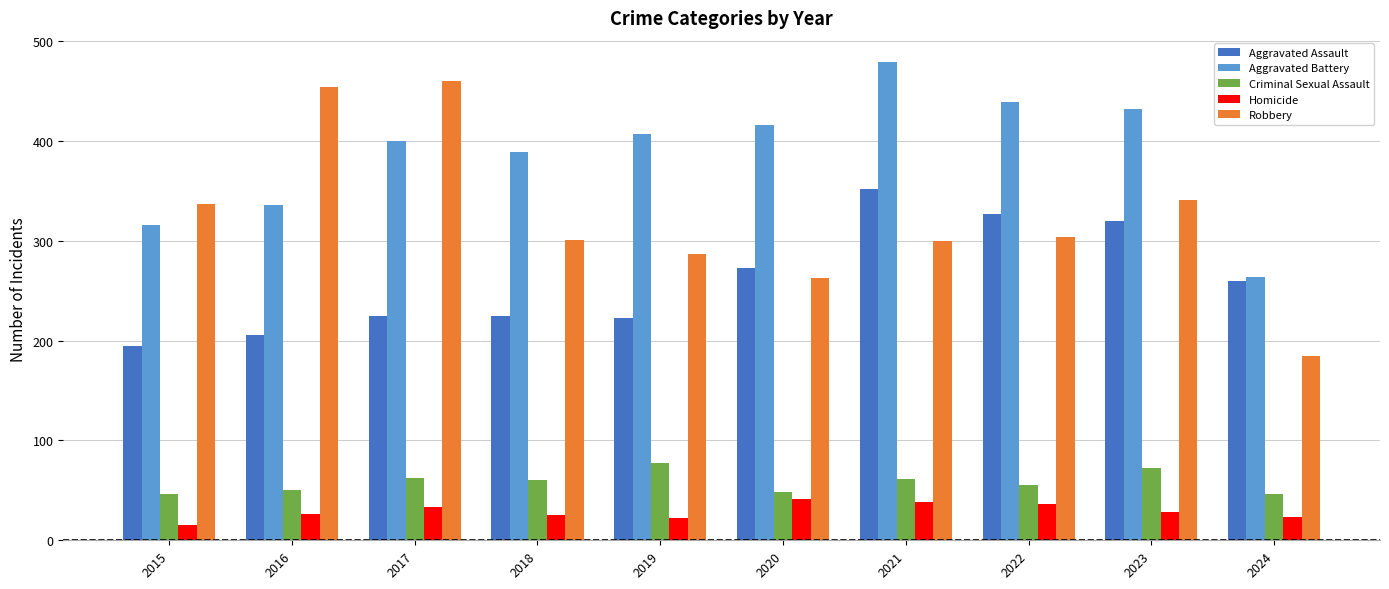

At 2015, list the series in order from largest to smallest.

Robbery, Aggravated Battery, Aggravated Assault, Criminal Sexual Assault, Homicide